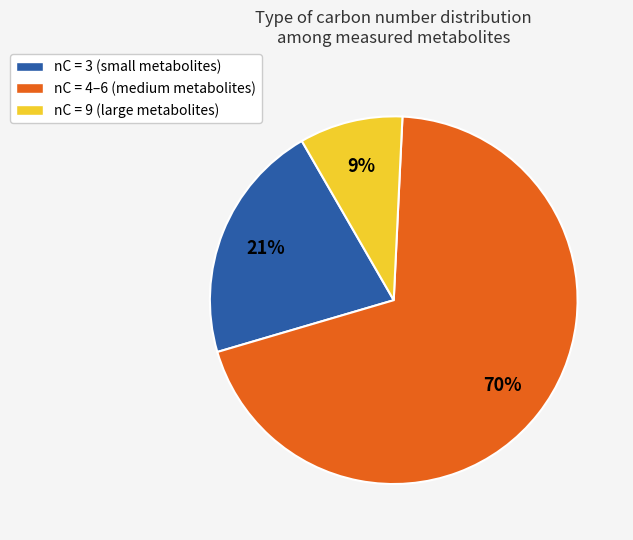

What is the ratio of the value at nC = 4–6 (medium metabolites) to the value at nC = 3 (small metabolites)?

3.3